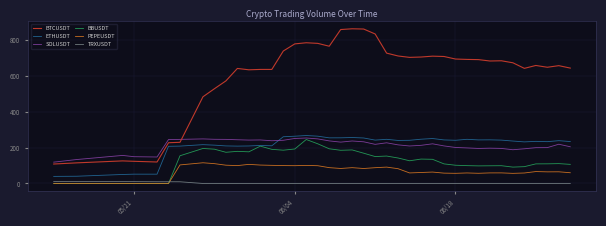

Which series has the largest total across all categories?

BTCUSDT